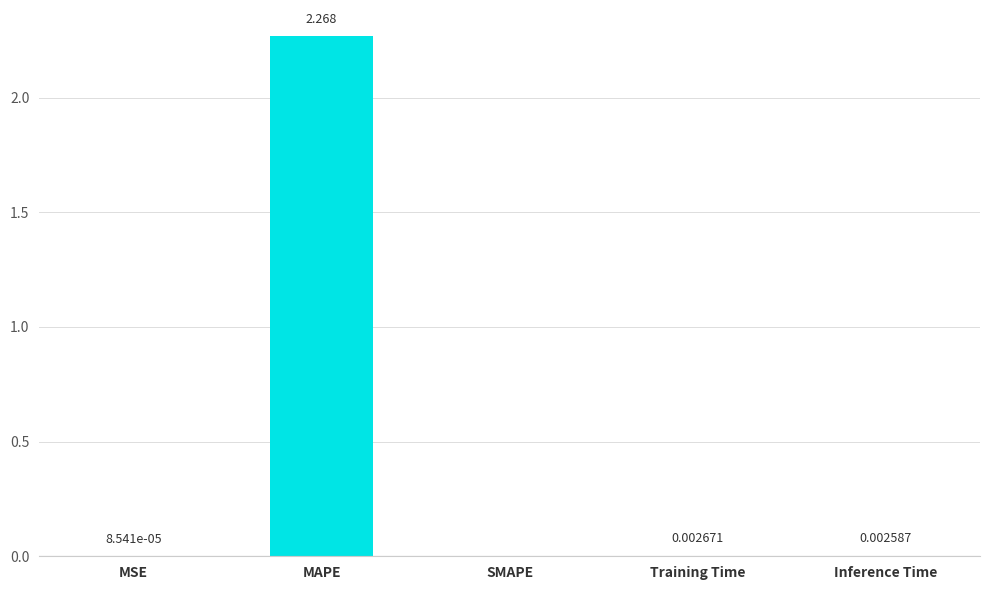

Which category has the highest value across all series?

MAPE